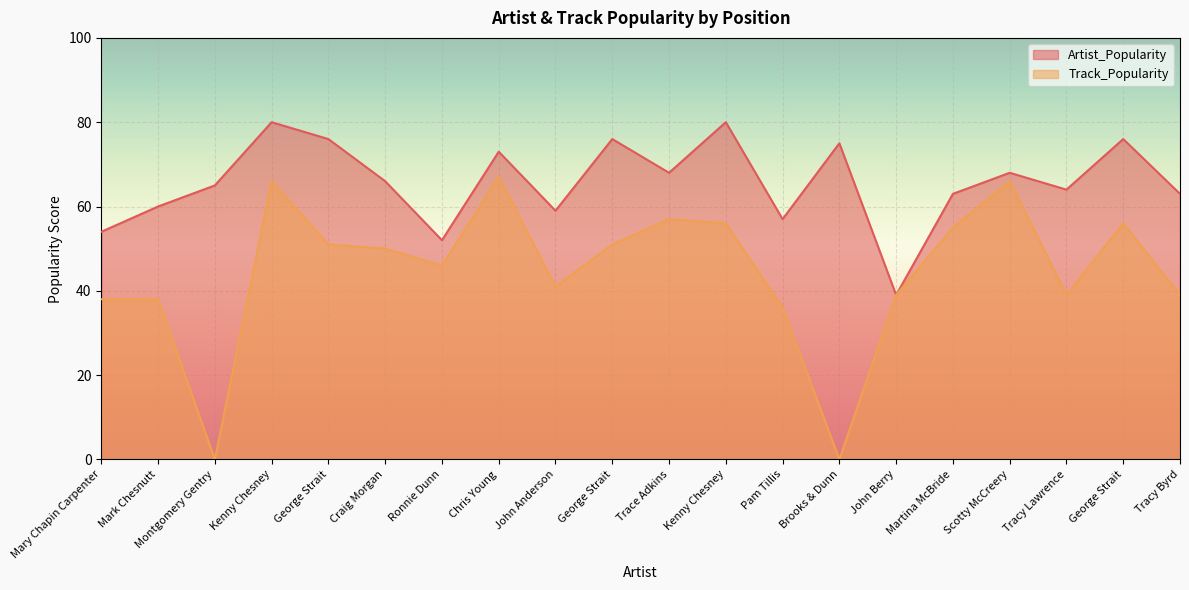

List the series in order of their overall mean, lowest first.

Track_Popularity, Artist_Popularity